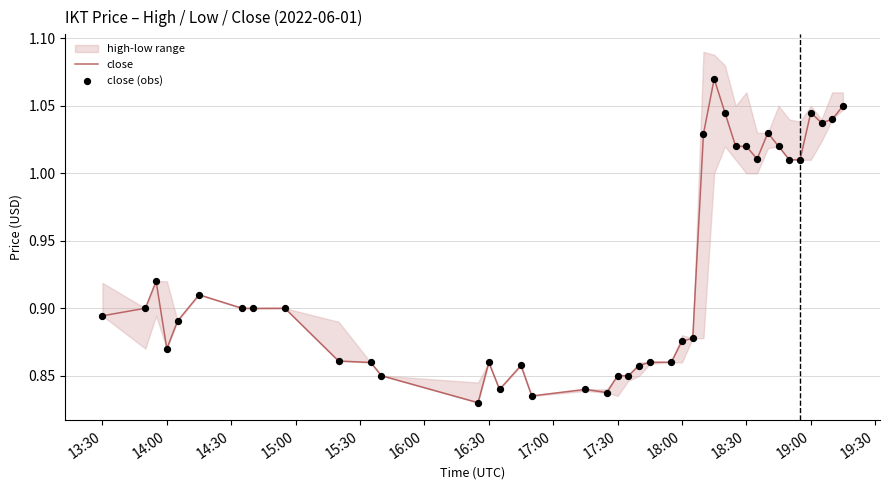

Which series reaches the minimum Y coordinate?

close